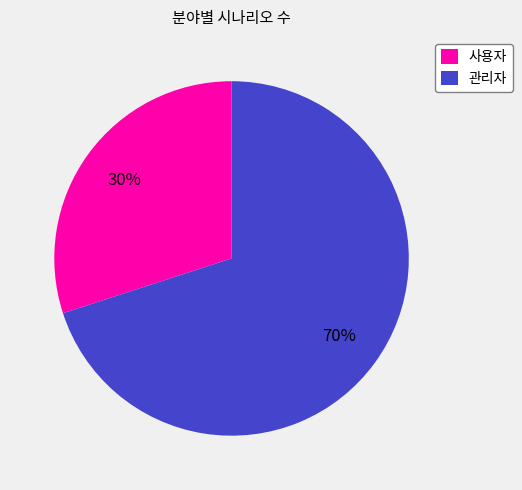

True or false: 관리자 accounts for 70% of the total.

True